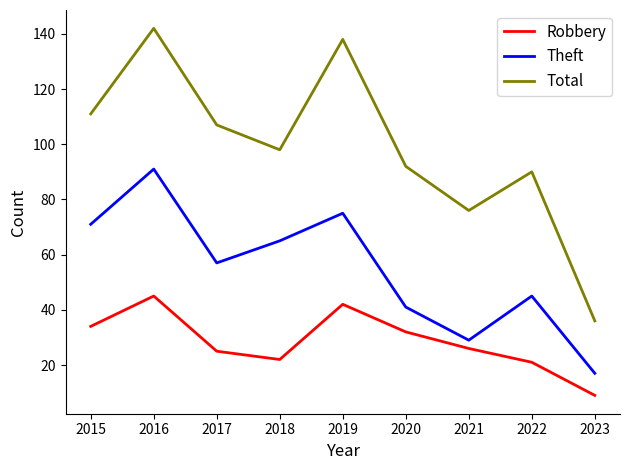

What is the smallest value displayed?

9